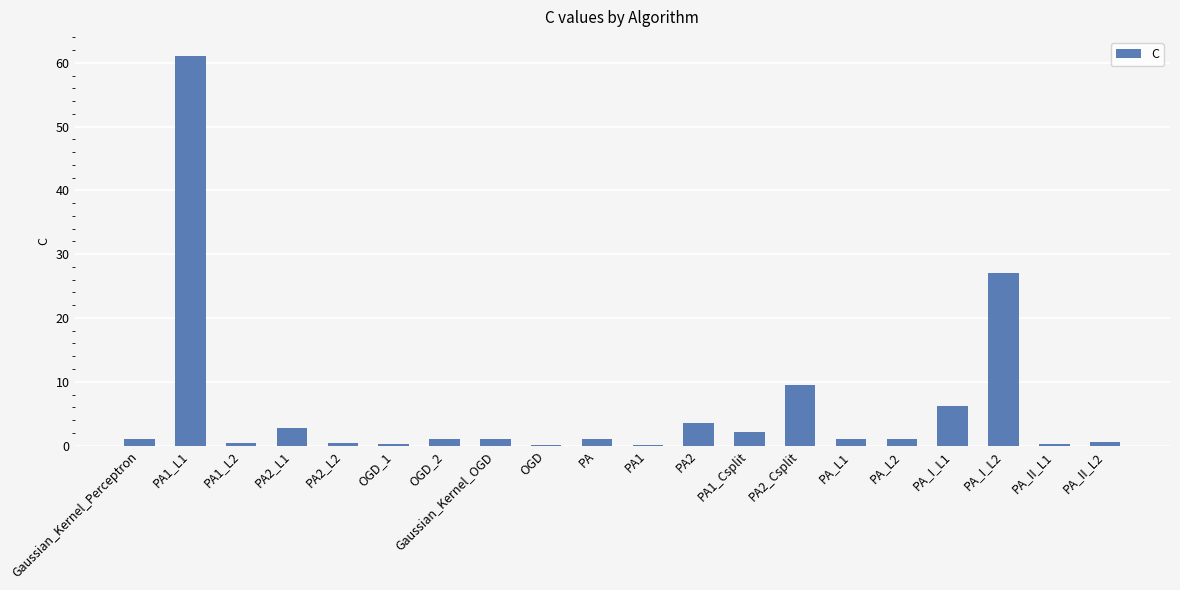

Which label corresponds to the largest value in the chart?

PA1_L1